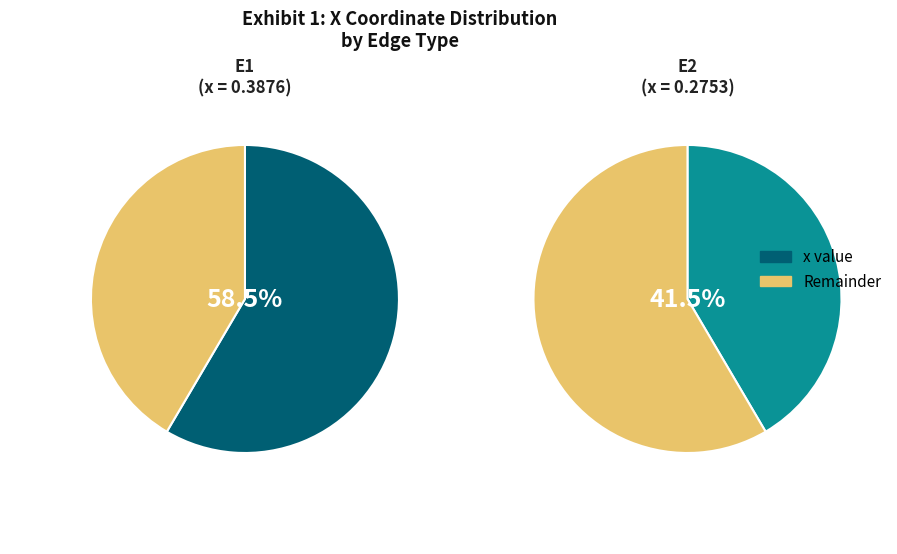

What is the largest slice in the pie chart?

E1